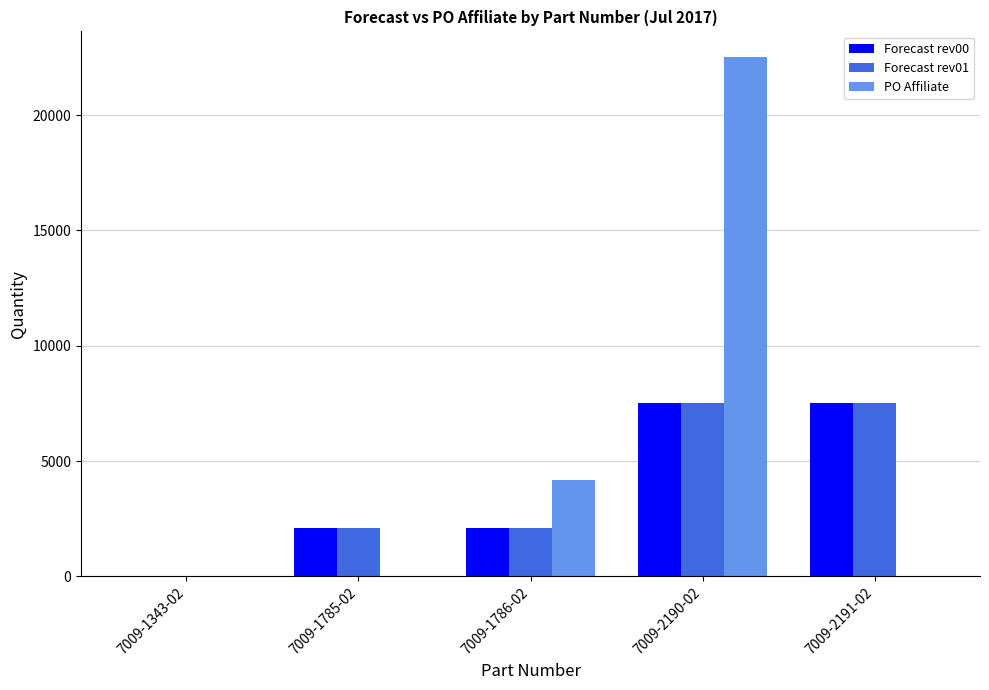

Is the value of Forecast rev01 at 7009-2191-02 greater than the value of PO Affiliate at 7009-2190-02?

No